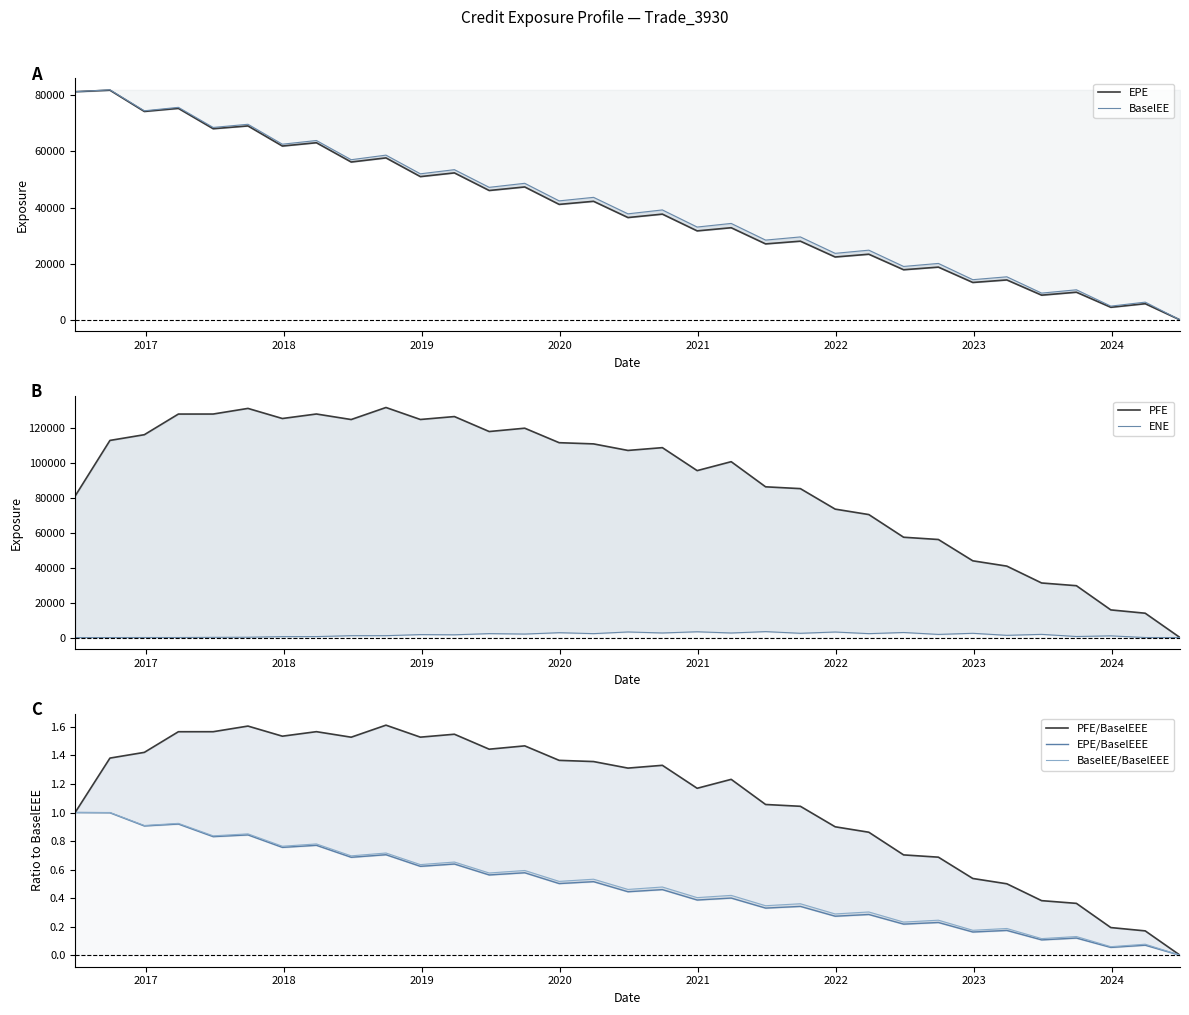

What is the difference between the EPE values at 2023-06-28 and 2021-12-29?

13586.7